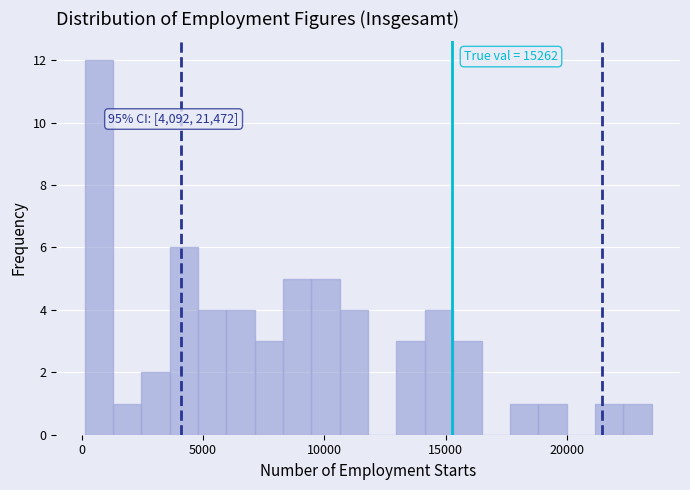

Around what value on the x-axis is the tallest bar? Give the approximate position of its centre, as read against the axis.

500